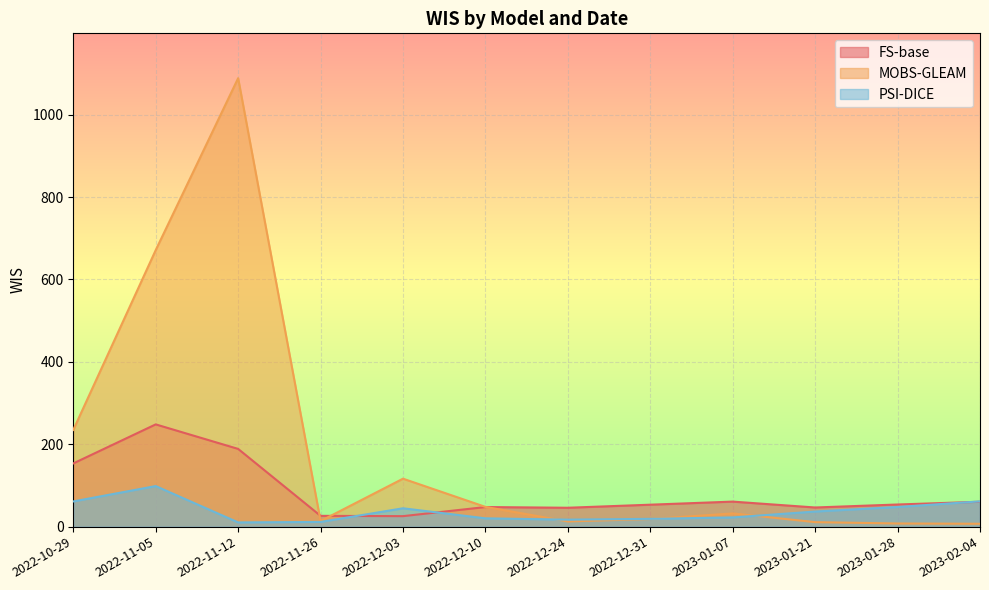

How many interior local peaks does the PSI-DICE series have?

2